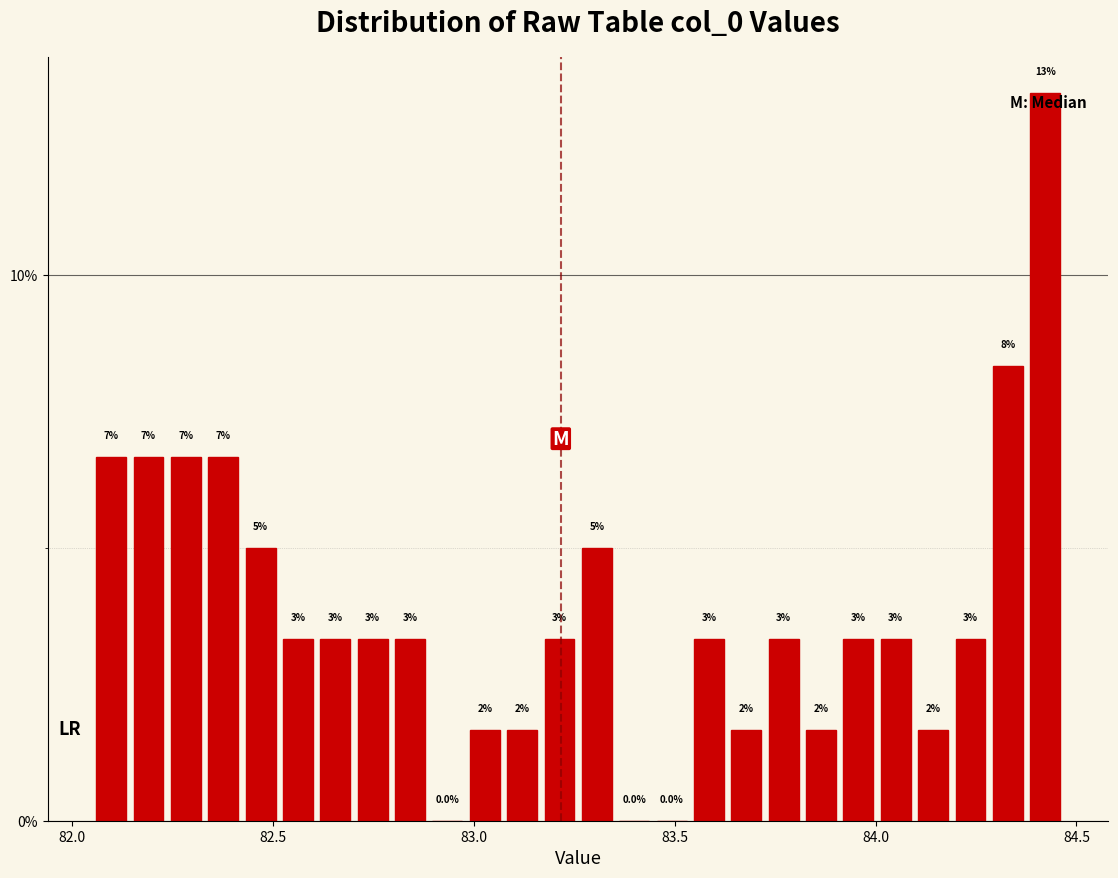

Around what value on the x-axis is the tallest bar? Give the approximate position of its centre, as read against the axis.

84.40